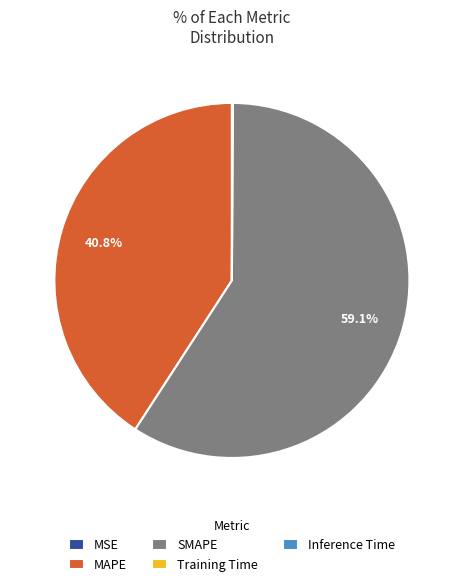

What is the majority slice?

SMAPE